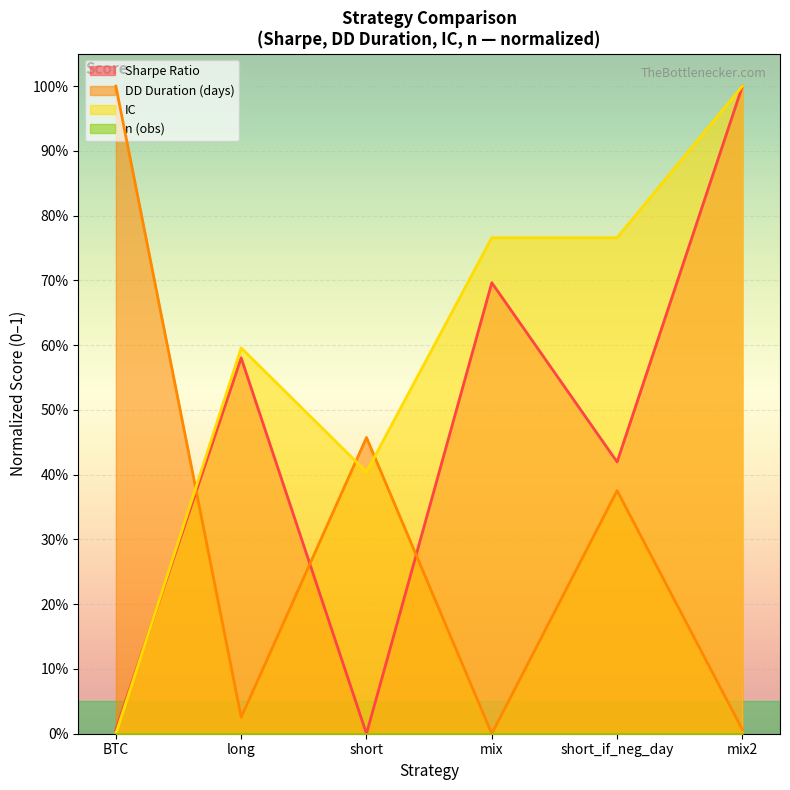

Does the chart display data point markers on the line(s)?

No